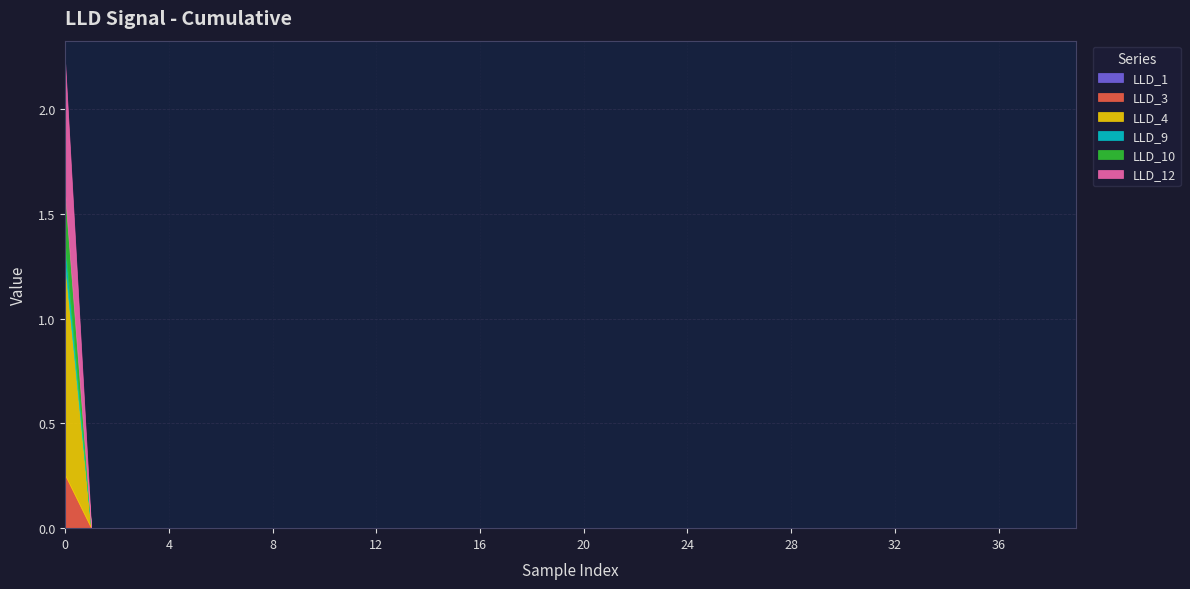

List the labels in order of LLD_10 value, largest first.

0, 1, 2, 3, 4, 5, 6, 7, 8, 9, 10, 11, 12, 13, 14, 15, 16, 17, 18, 19, 20, 21, 22, 23, 24, 25, 26, 27, 28, 29, 30, 31, 32, 33, 34, 35, 36, 37, 38, 39